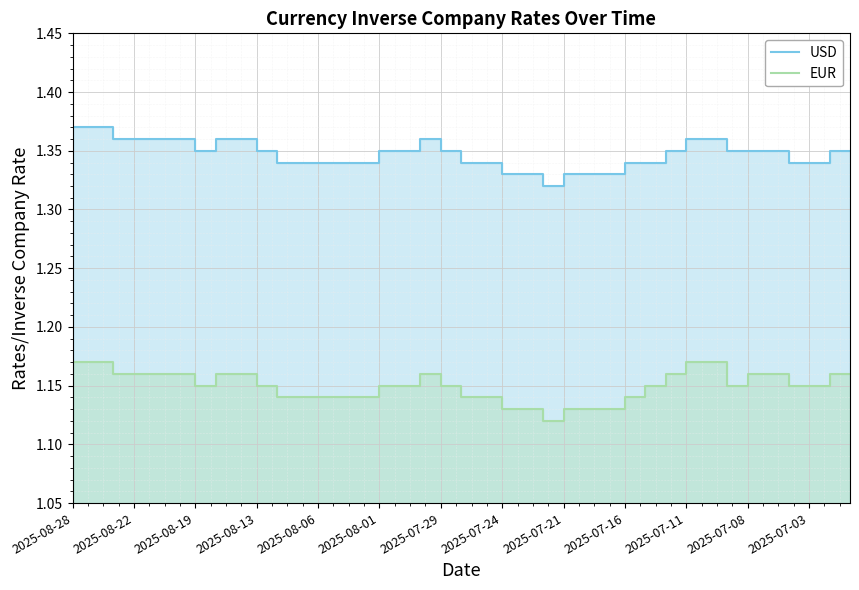

The value of EUR at 20 is 1.1. True or false?

True